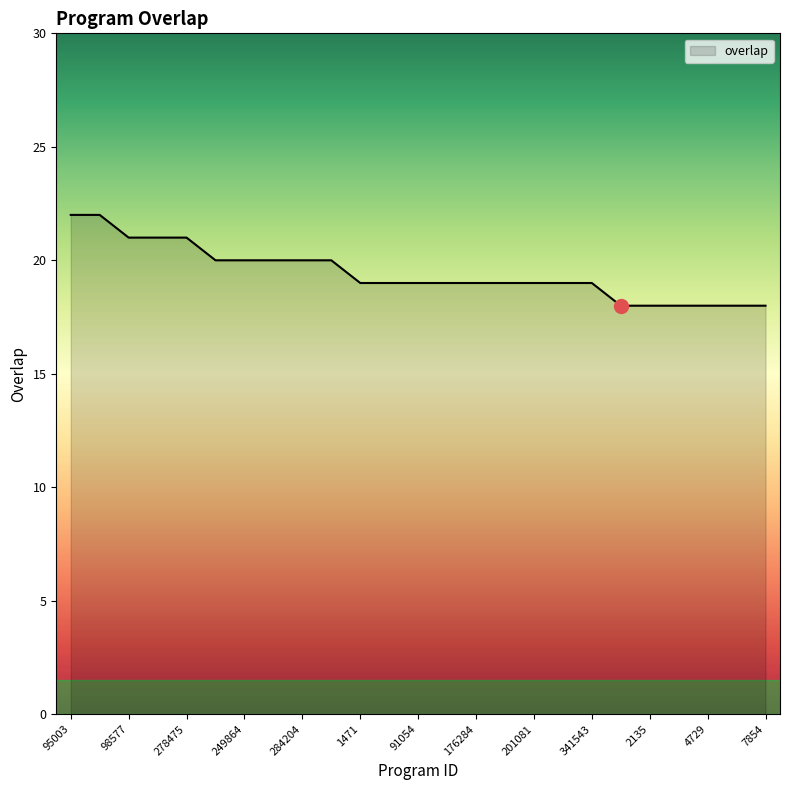

What is the maximum value shown in the chart?

22